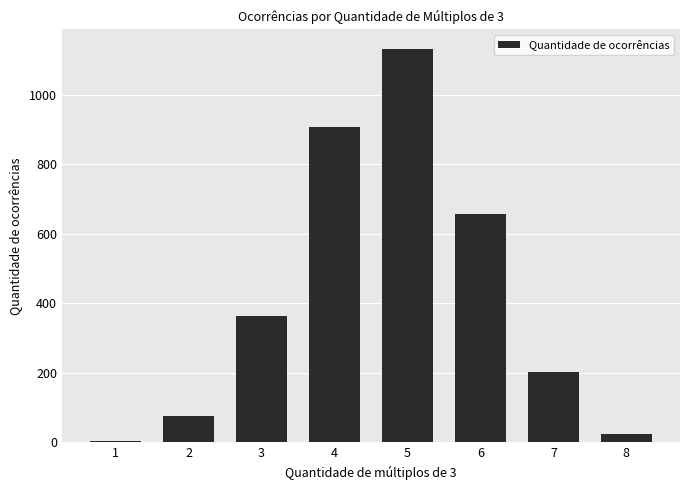

At which category does the chart reach its minimum across all series?

1